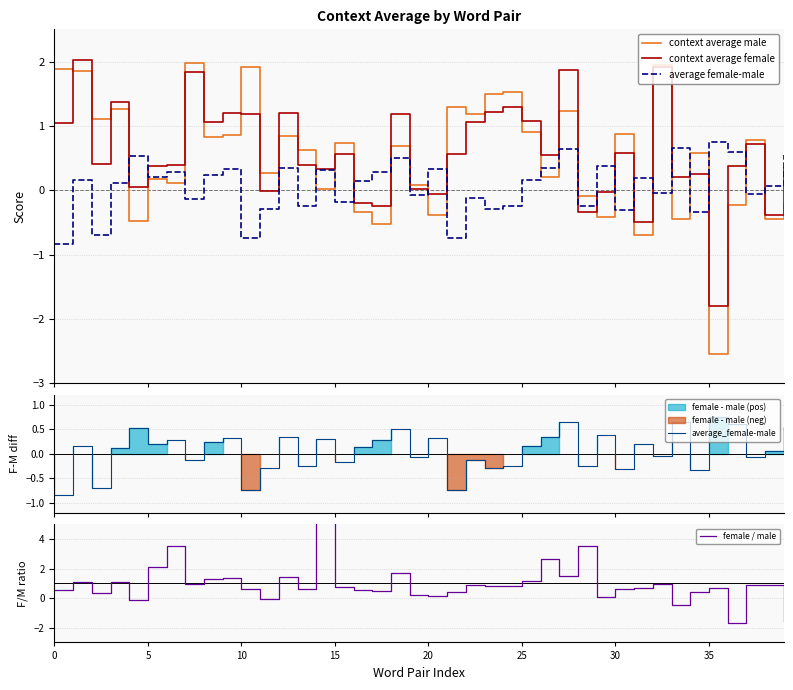

Rank the series by their maximum value, from highest to lowest.

female / male, context average female, context average male, average female-male, average_female-male